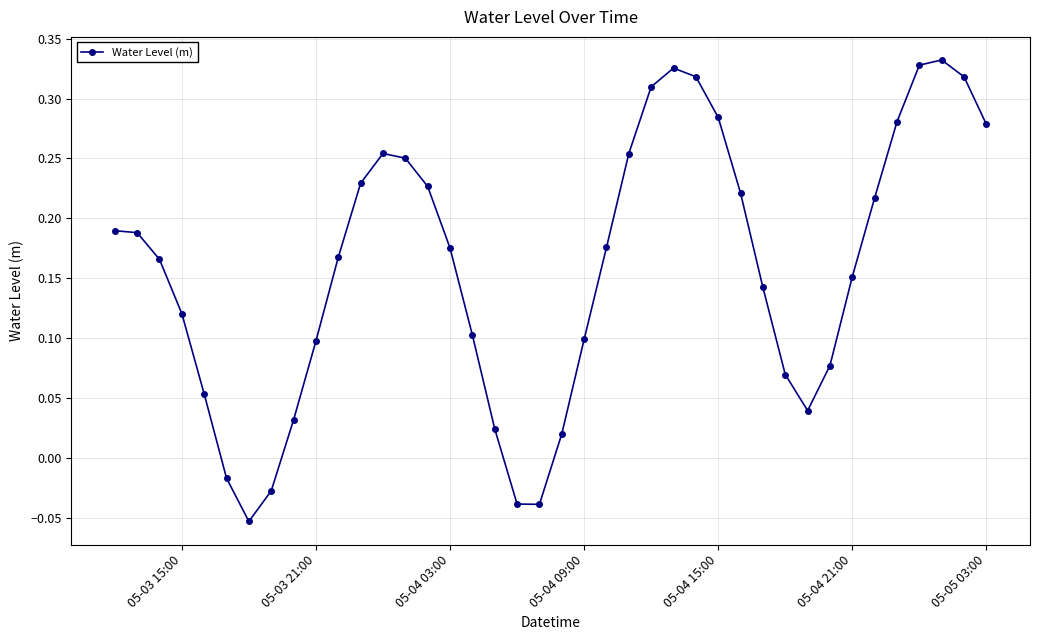

How many points are lower than both their immediate neighbors (excluding endpoints)?

3